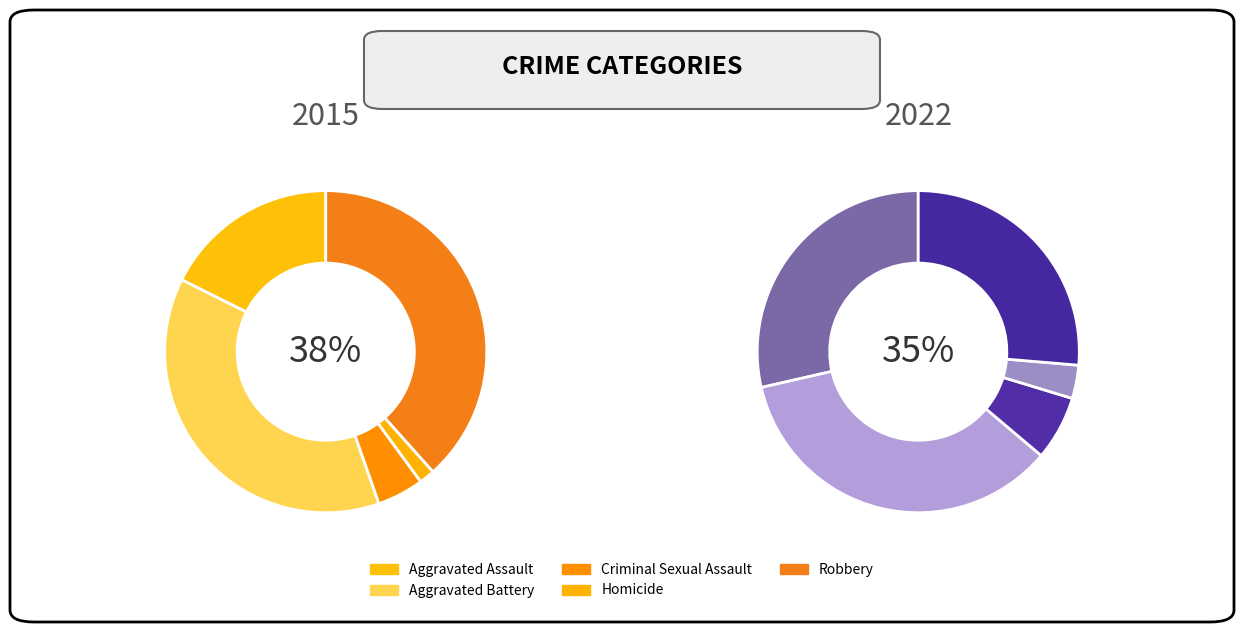

Rank the categories by value from lowest to highest.

Homicide, Criminal Sexual Assault, Aggravated Assault, Aggravated Battery, Robbery